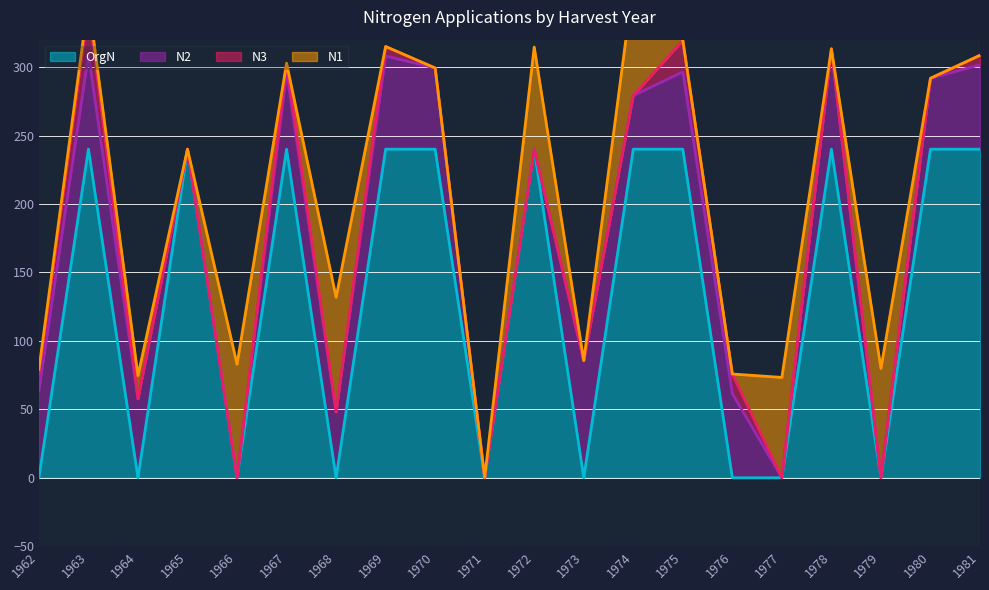

The OrgN series shows 240 at 1972. True or false?

True